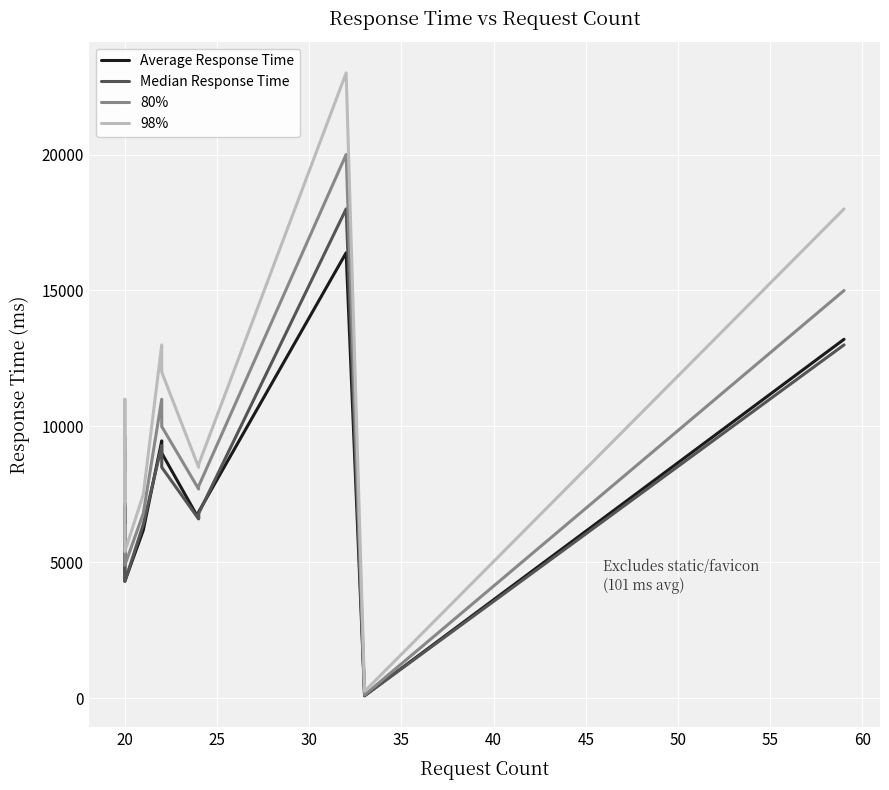

What is the difference between the second highest and second lowest values in the Median Response Time series?

8700.0